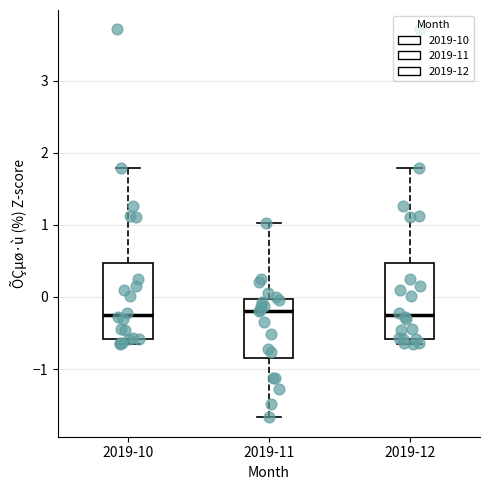

Reading left to right, read every box against the y-axis: the position of its median line, the range the box covers, and the ends of its whiskers. The values are not printed on the chart, so give them approximately, as read against the axis.

2019-10: median -0.2, box -0.6 to 0.5, whiskers -0.7 to 1.8
2019-11: median -0.2, box -0.8 to 0.0, whiskers -1.7 to 1.0
2019-12: median -0.2, box -0.6 to 0.5, whiskers -0.7 to 1.8